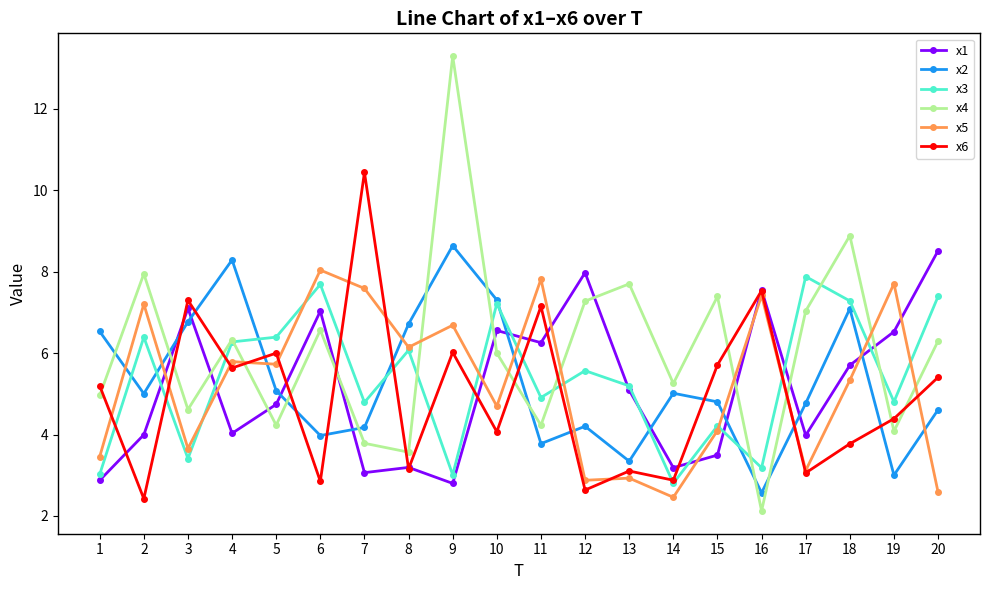

What is the difference between the x2 values at 12 and 4?

4.1